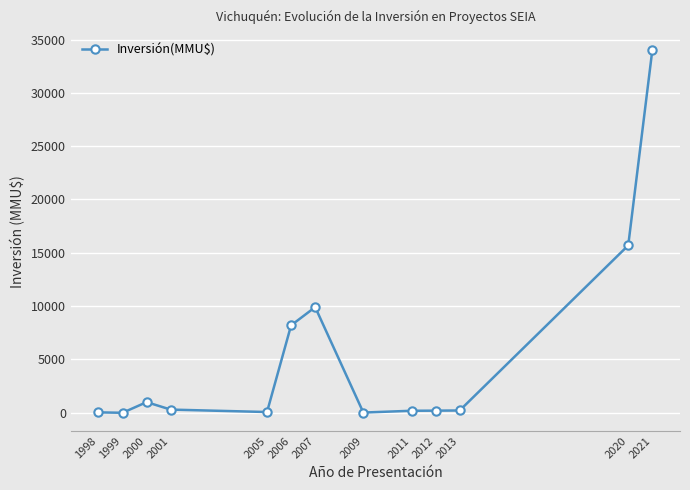

Where is the data nearest to the value 17000?

2020